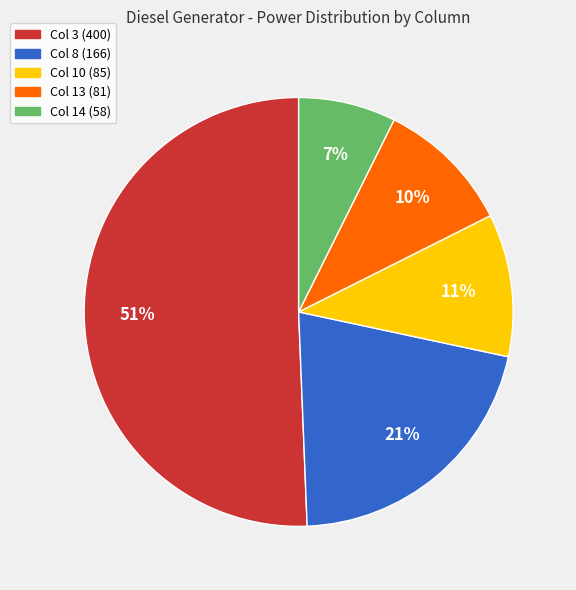

Combined, do Col 8 and Col 3 account for over 50%?

Yes